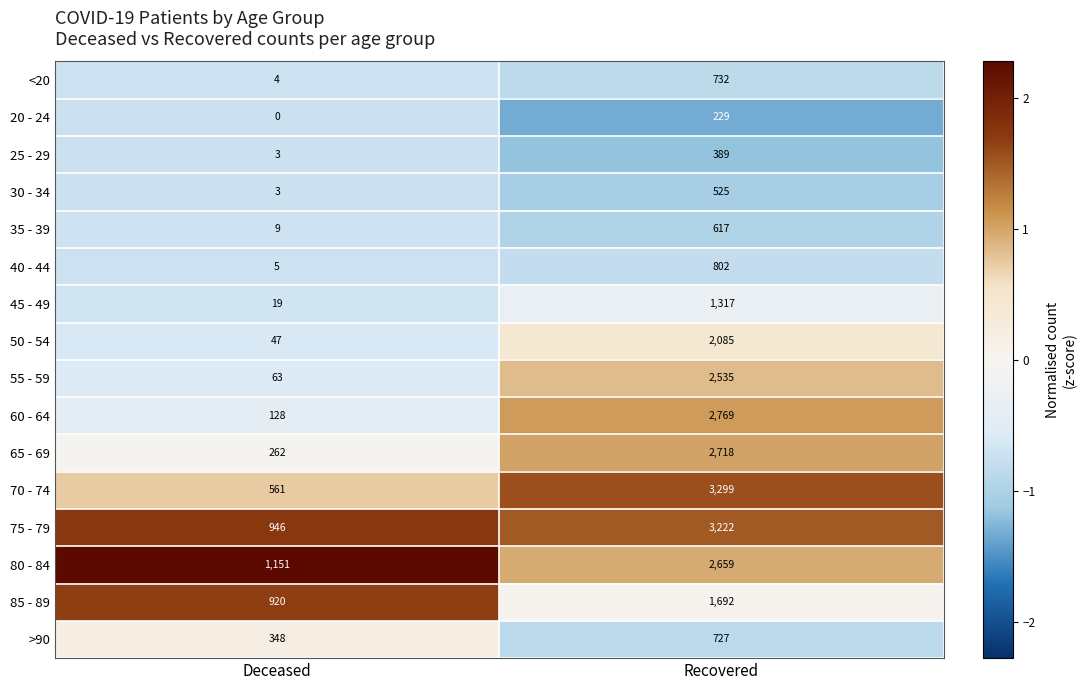

The value of 35 - 39 at Recovered is 263. True or false?

False